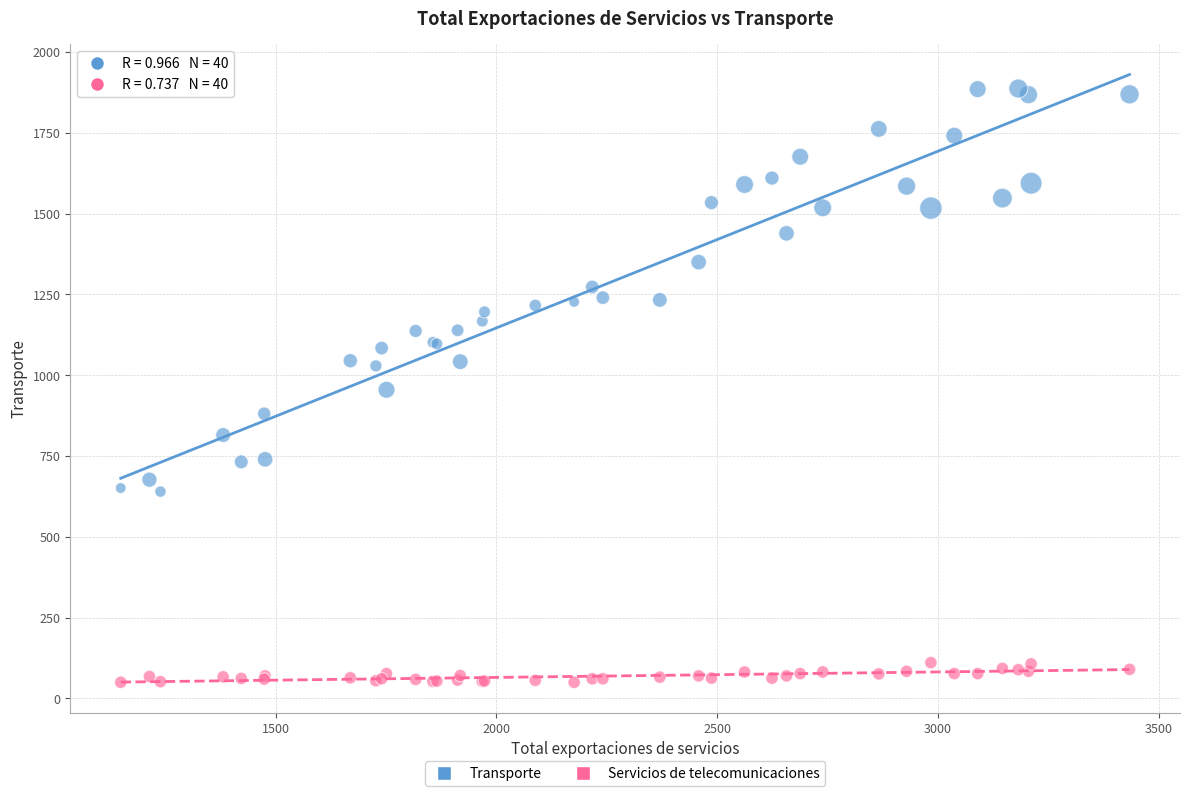

What are all the series names shown in the legend?

Transporte, Servicios de telecomunicaciones